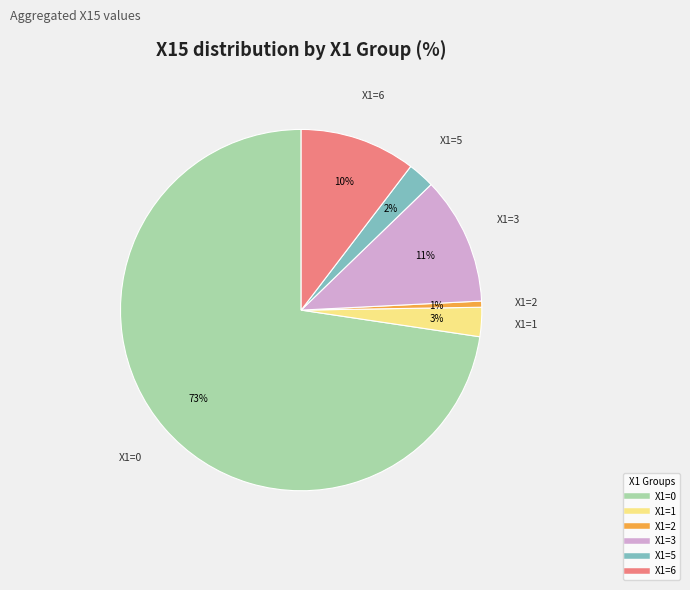

To the nearest percent, what is the difference between the largest and smallest slice percentages?

72%